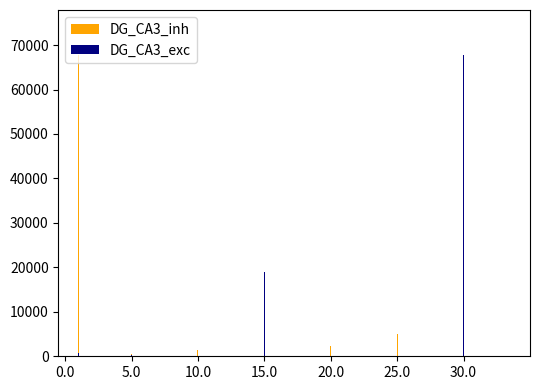

What are all the series names shown in the legend?

DG_CA3_inh, DG_CA3_exc